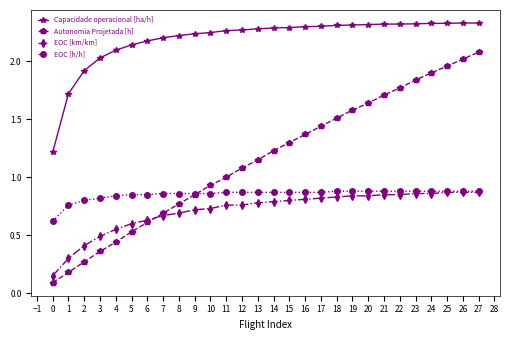

What is the value of the Autonomia Projetada [h] point at the 25th from the left?

1.9